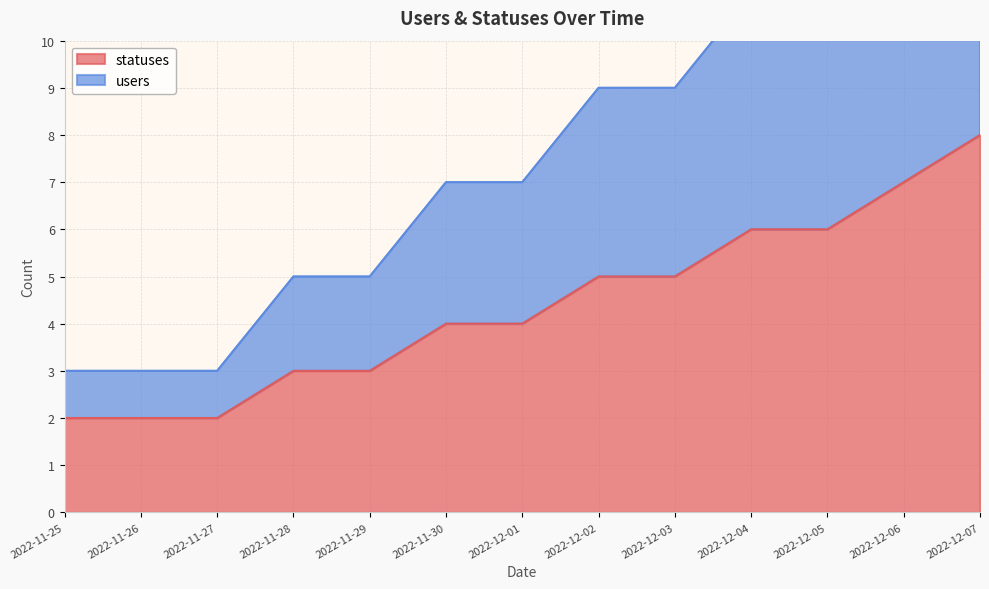

Is it true that statuses equals 4 at 2022-12-01?

True